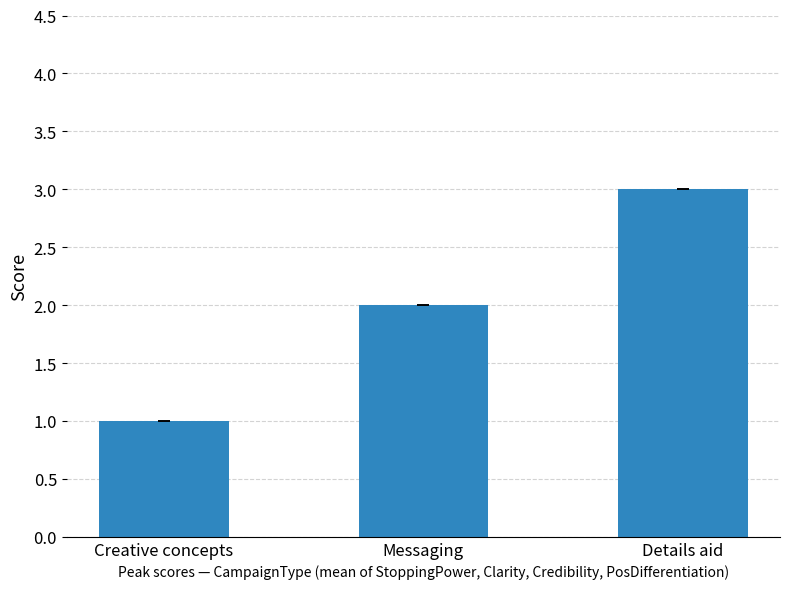

What position from the left is Creative concepts?

1